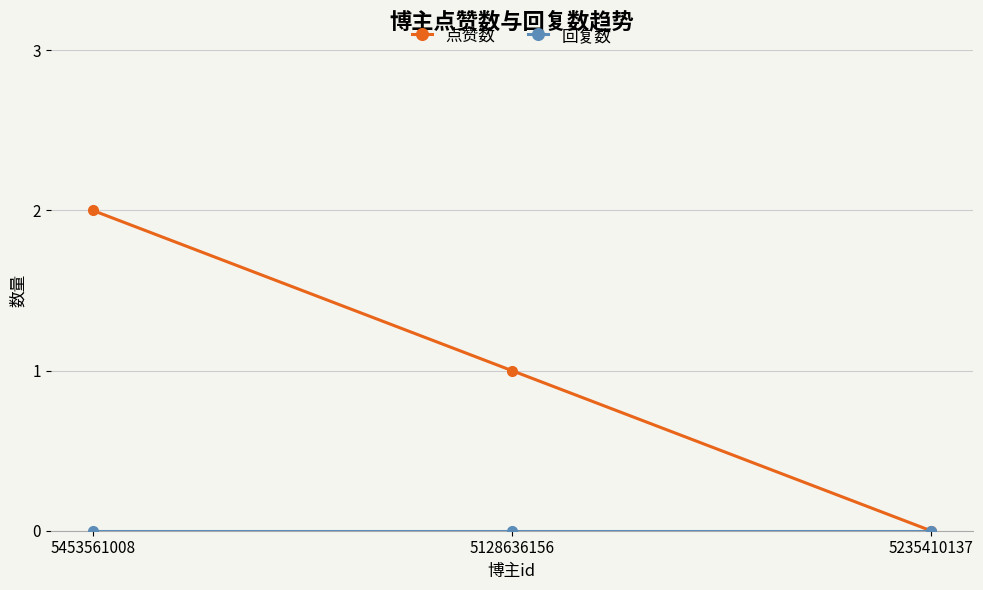

Read the 点赞数 value at 5128636156.

1